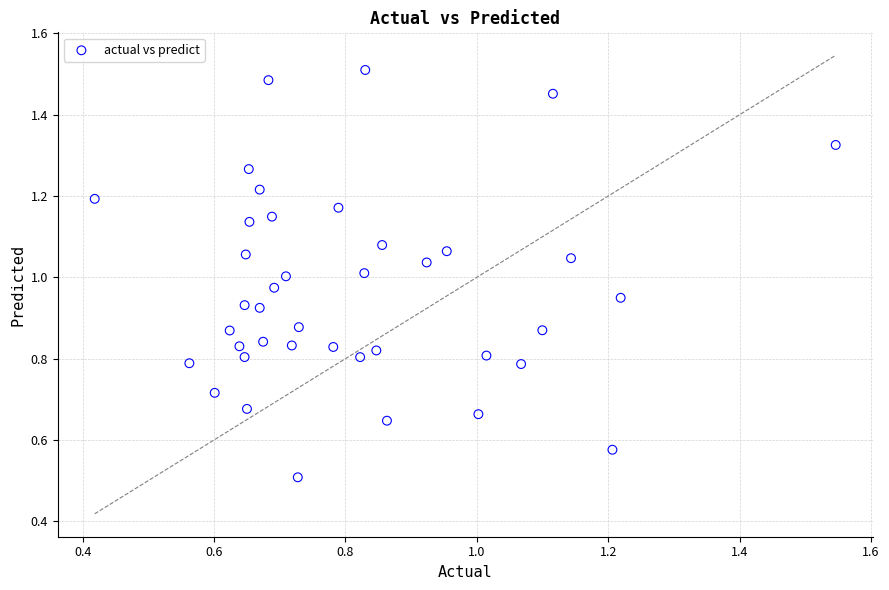

Count the number of points in this scatter plot.

40